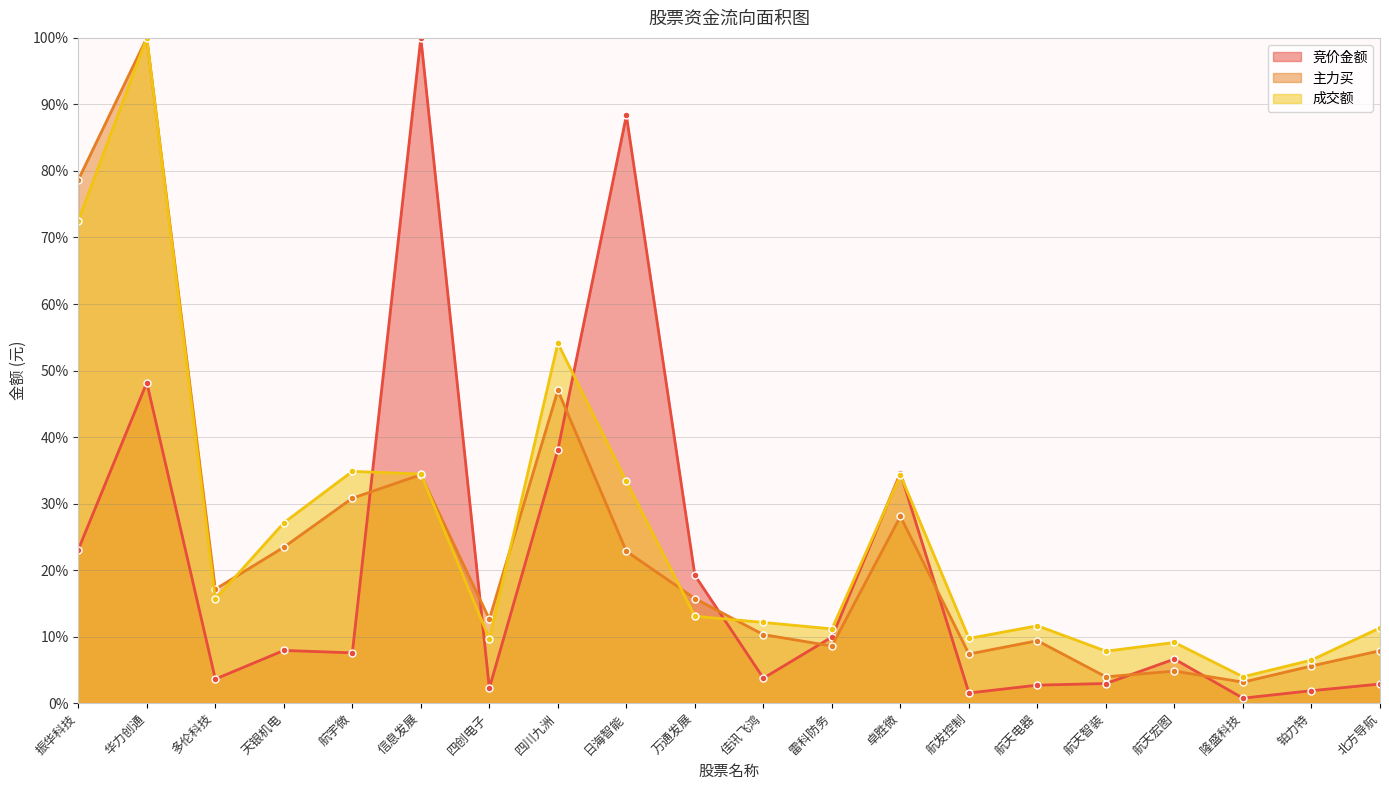

Reading left to right, extract all data points from this chart.

竞价金额: 振华科技=23.1	华力创通=48.2	多伦科技=3.6	天银机电=7.9	航宇微=7.6	信息发展=100.0	四创电子=2.3	四川九洲=38.1	日海智能=88.3	万通发展=19.2	佳讯飞鸿=3.8	雷科防务=9.9	卓胜微=34.6	航发控制=1.5	航天电器=2.7	航天智装=3.0	航天宏图=6.6	隆盛科技=0.8	铂力特=1.9	北方导航=2.9
主力买: 振华科技=78.7	华力创通=100.0	多伦科技=17.1	天银机电=23.4	航宇微=30.8	信息发展=34.3	四创电子=12.6	四川九洲=47.0	日海智能=22.8	万通发展=15.7	佳讯飞鸿=10.3	雷科防务=8.6	卓胜微=28.1	航发控制=7.4	航天电器=9.4	航天智装=4.0	航天宏图=4.8	隆盛科技=3.2	铂力特=5.6	北方导航=7.9
成交额: 振华科技=72.5	华力创通=100.0	多伦科技=15.6	天银机电=27.1	航宇微=34.8	信息发展=34.4	四创电子=9.7	四川九洲=54.1	日海智能=33.3	万通发展=13.1	佳讯飞鸿=12.1	雷科防务=11.2	卓胜微=34.3	航发控制=9.7	航天电器=11.6	航天智装=7.8	航天宏图=9.1	隆盛科技=4.0	铂力特=6.5	北方导航=11.3